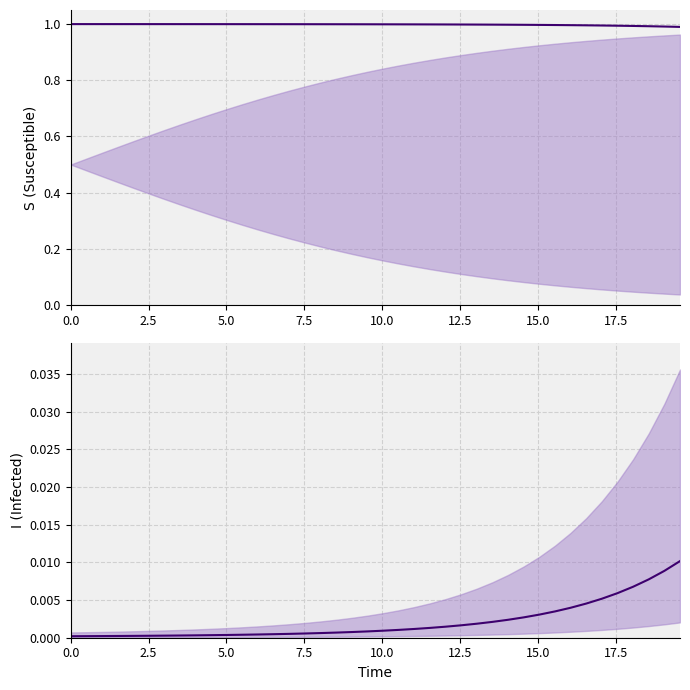

True or false: I has more than 0 interior local peaks.

False